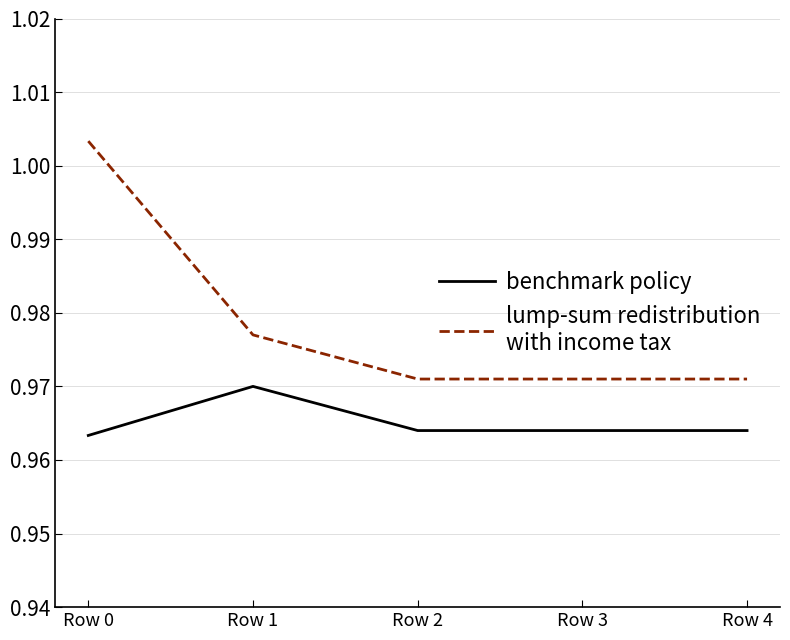

At which category does the chart reach its peak across all series?

Row 0